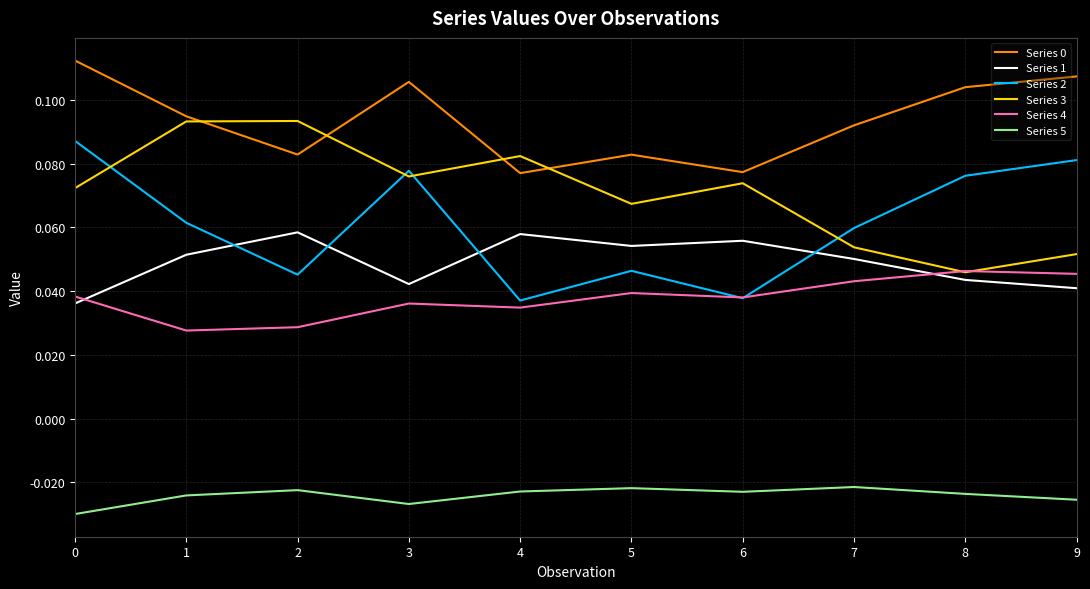

Is it true that Series 2 equals 0.1 at 2?

False